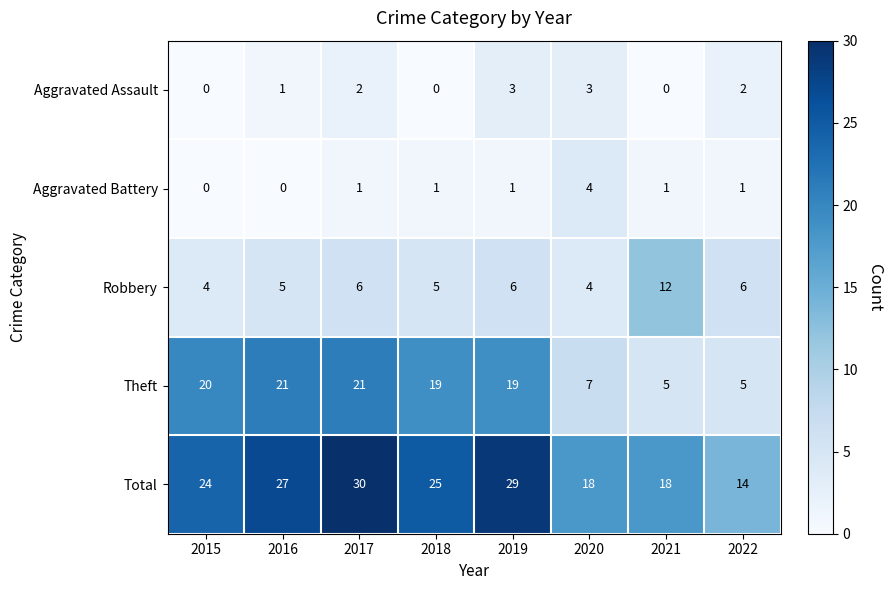

The value of Robbery at 2015 is 7. True or false?

False